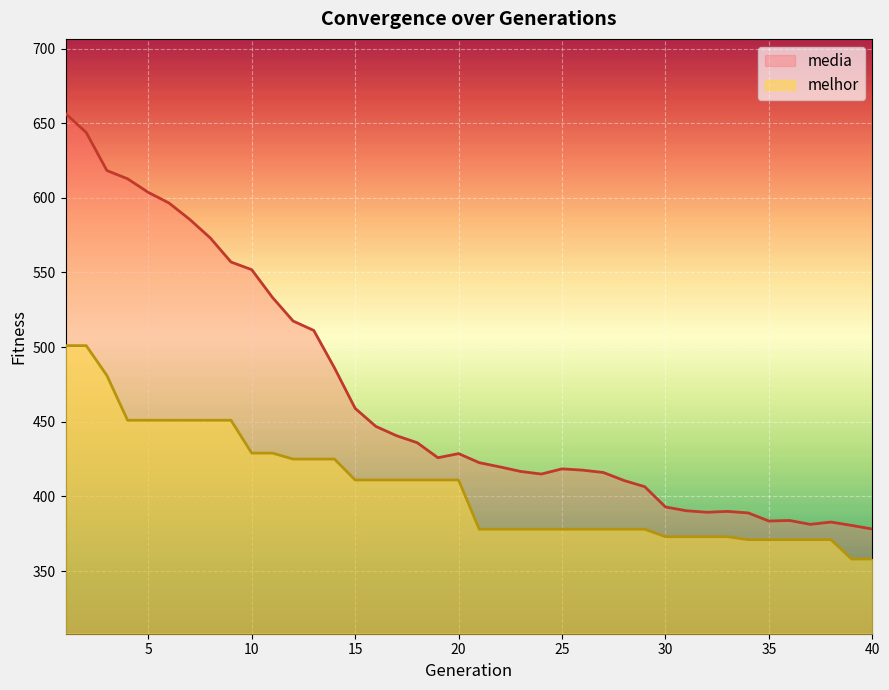

Reading left to right, what are all the values shown in this chart?

media: 656.5	643.8	618.3	612.8	603.7	596.6	585.6	573.1	557.0	551.9	533.4	517.5	511.2	486.1	459.0	446.9	440.7	436.0	425.9	428.7	422.6	419.8	416.7	415.0	418.4	417.6	416.0	410.6	406.5	392.9	390.4	389.4	389.9	388.9	383.5	383.9	381.3	382.8	380.6	378.1
melhor: 501.0	501.0	481.0	451.0	451.0	451.0	451.0	451.0	451.0	429.0	429.0	425.0	425.0	425.0	411.0	411.0	411.0	411.0	411.0	411.0	378.0	378.0	378.0	378.0	378.0	378.0	378.0	378.0	378.0	373.0	373.0	373.0	373.0	371.0	371.0	371.0	371.0	371.0	358.0	358.0